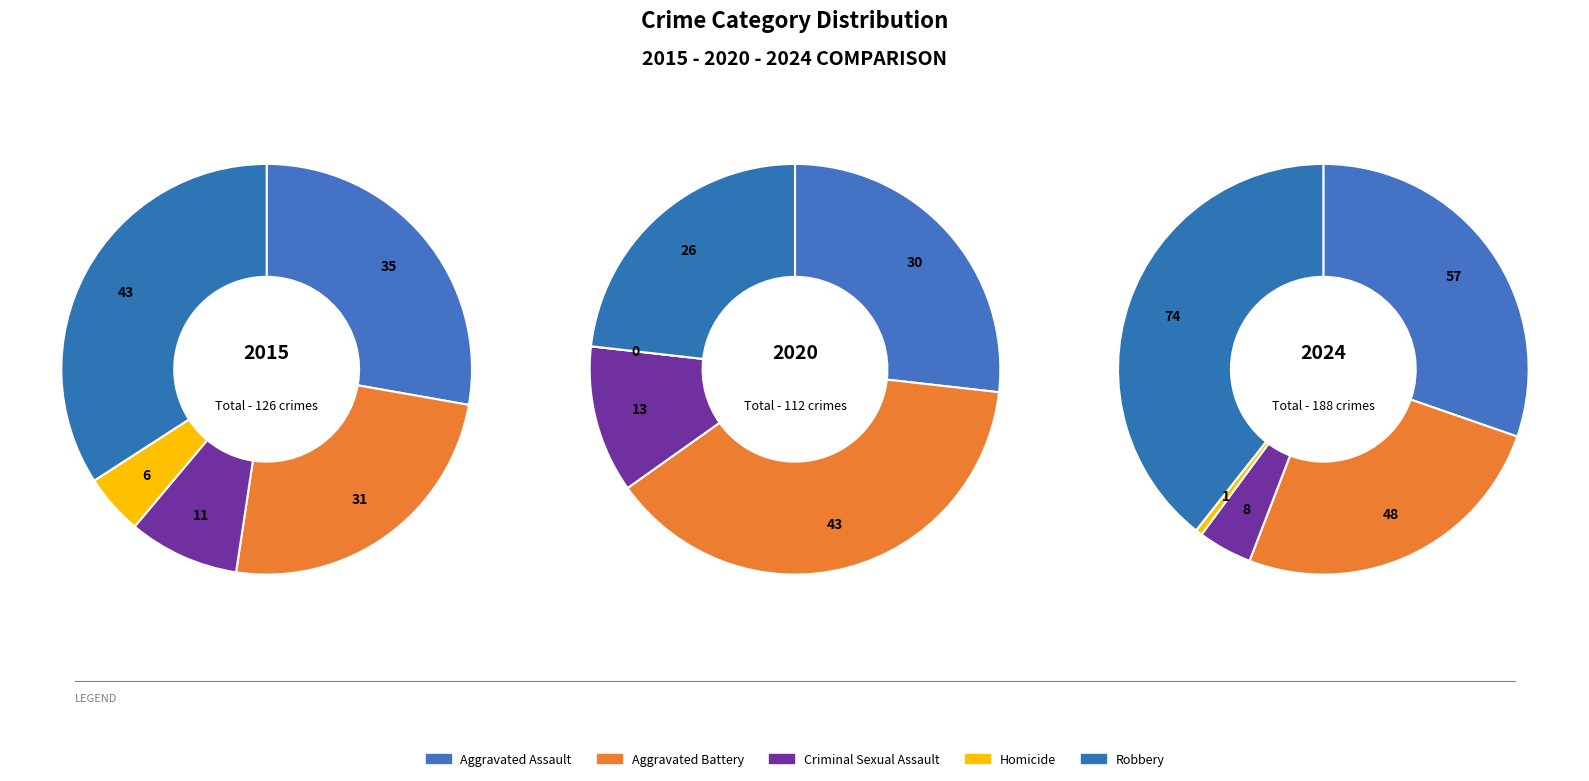

Rank the categories by 2015 value from lowest to highest.

Homicide, Criminal Sexual Assault, Aggravated Battery, Aggravated Assault, Robbery